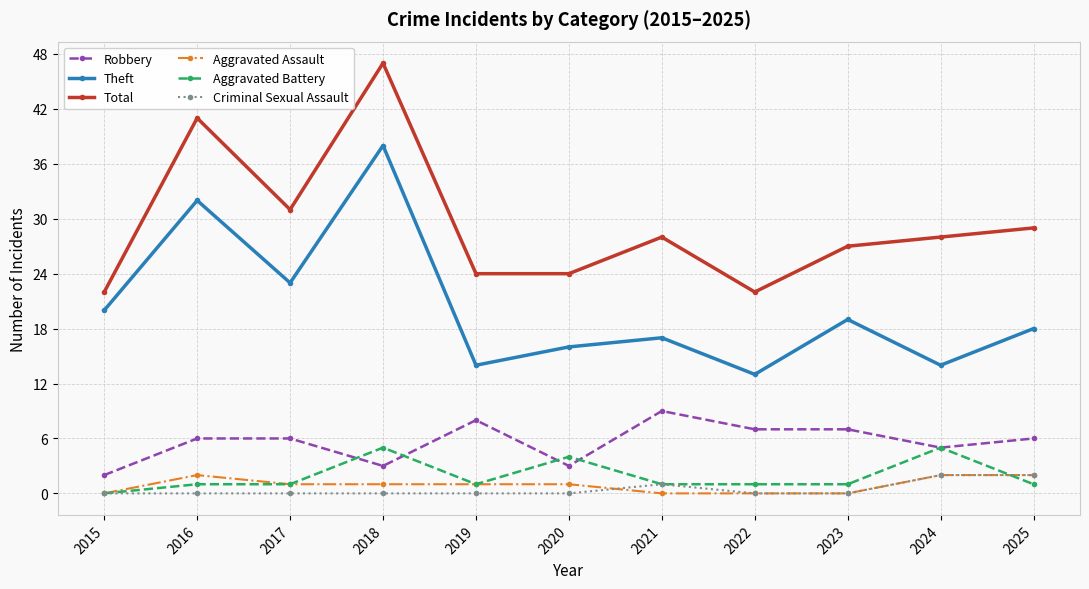

What value does the Aggravated Battery series have at 2022?

1